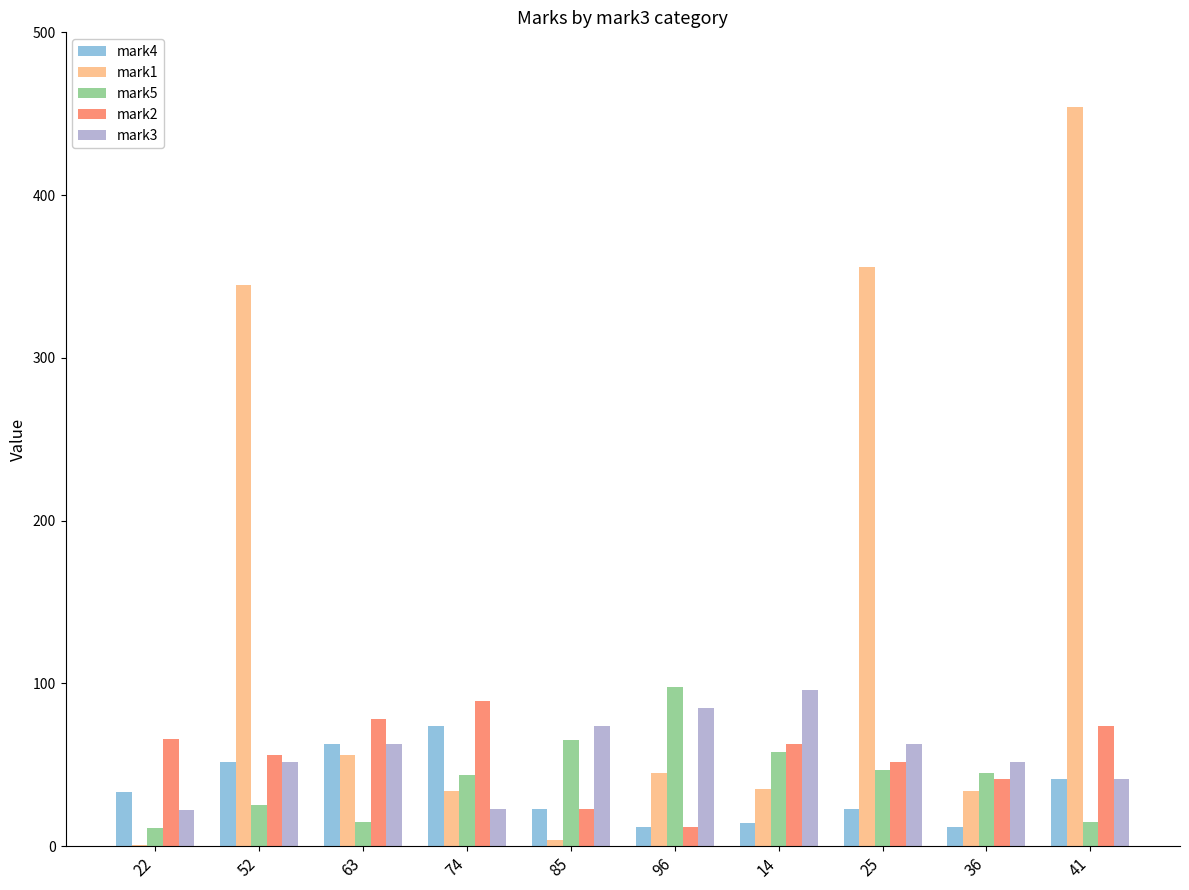

What is the maximum value shown in the chart?

454